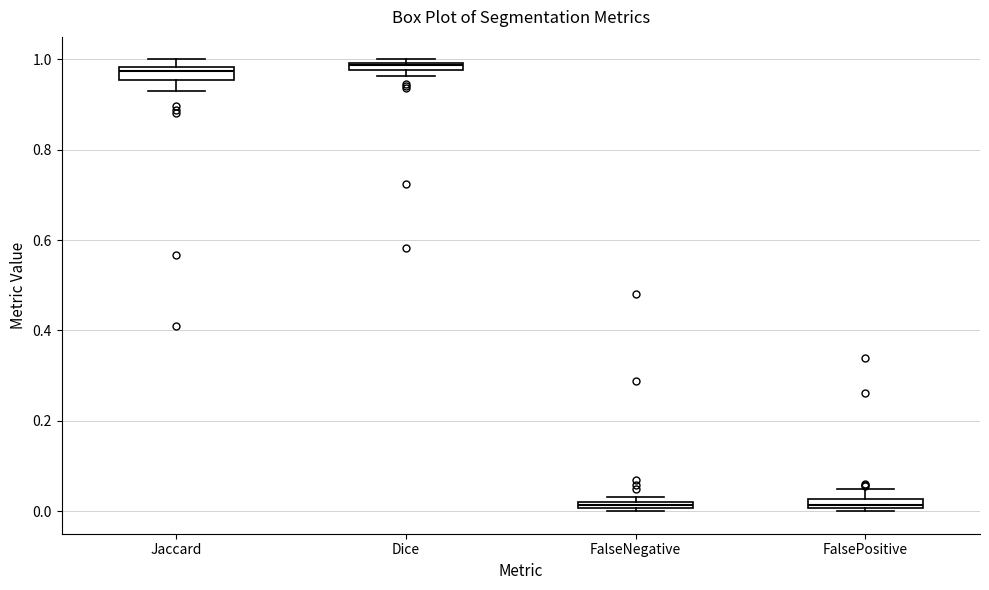

Where is the lower edge of the box for FalsePositive on the y-axis? The values are not printed on the chart, so give them approximately, as read against the axis.

0.00